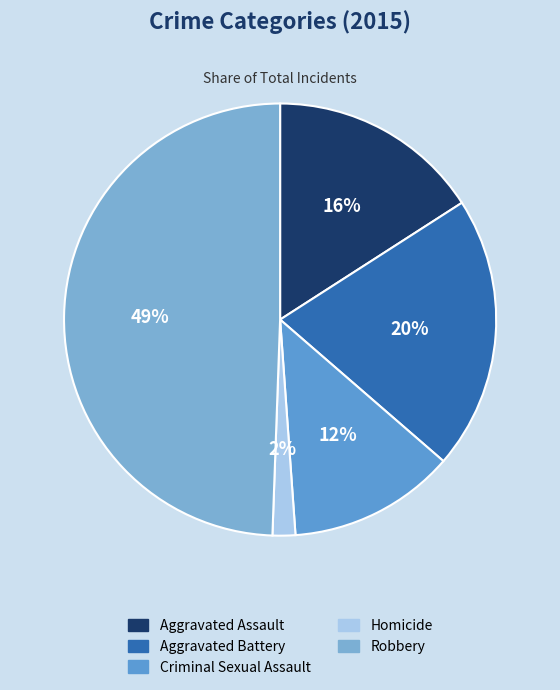

To the nearest percent, what percentage of the pie is Aggravated Assault?

16%